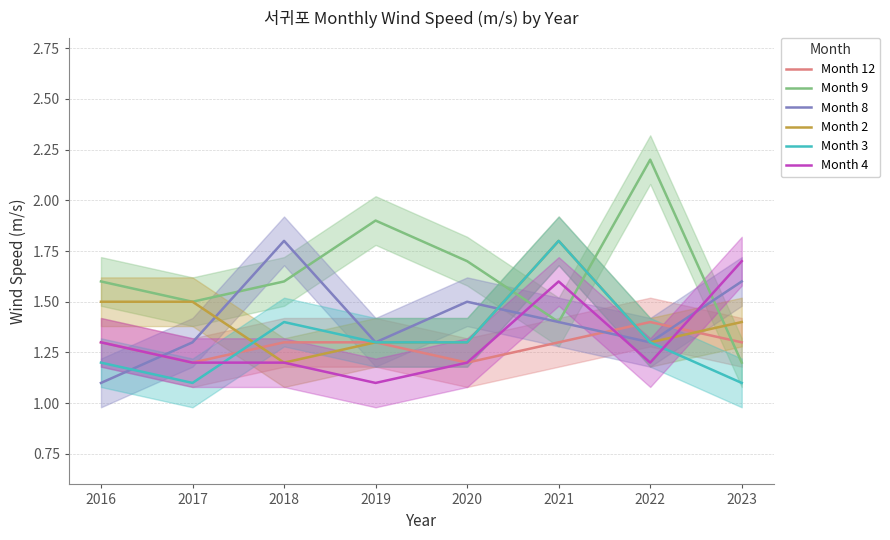

The value of Month 3 at 2020 is 1.3. True or false?

True